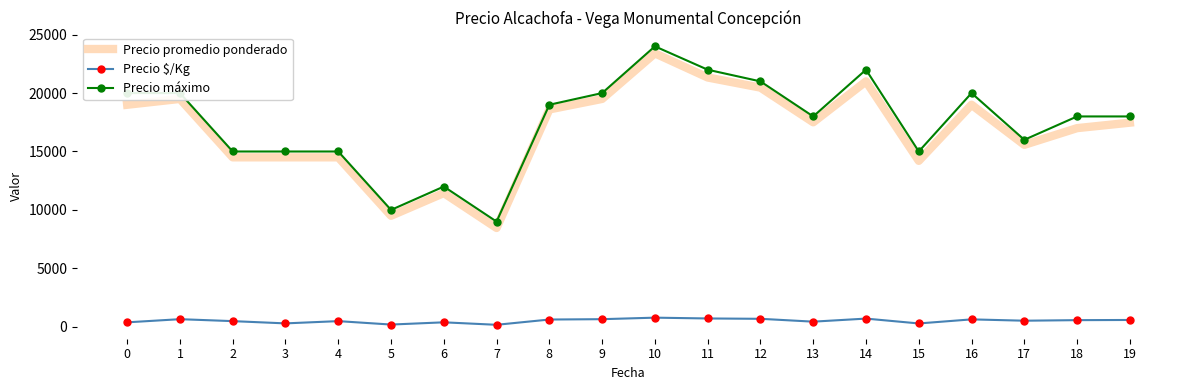

The value of Precio máximo at 2 is 15000. True or false?

True